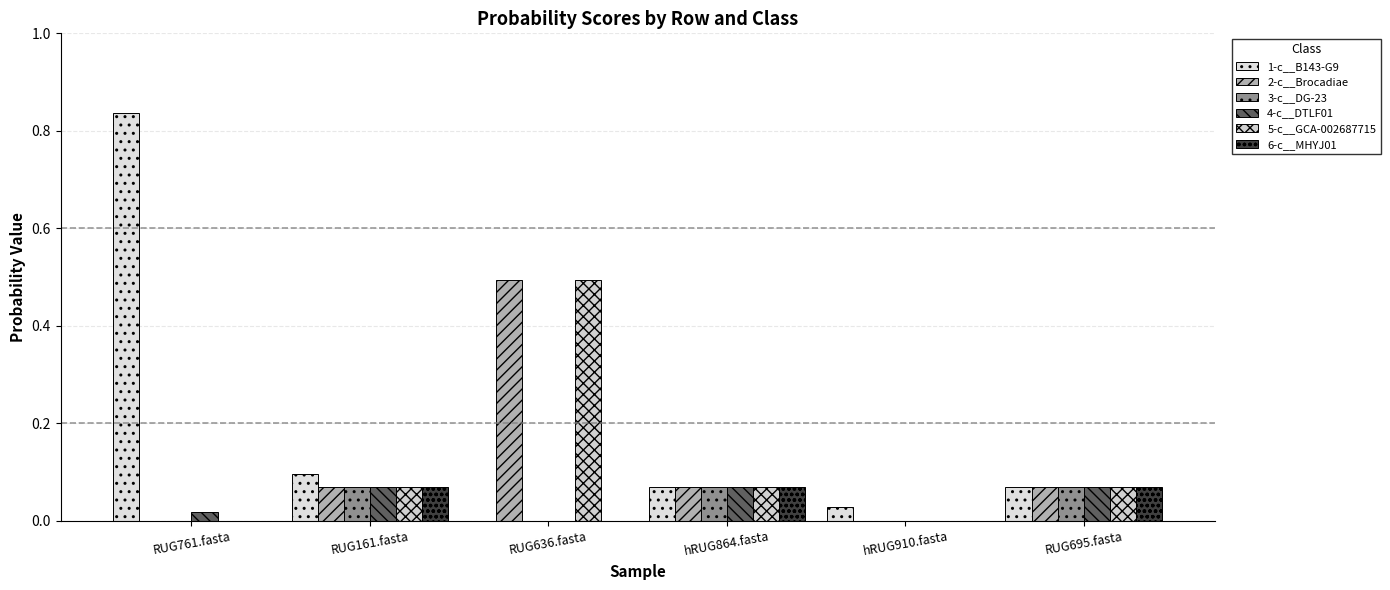

Is it true that 1-c__B143-G9 equals 1.2 at RUG761.fasta?

False